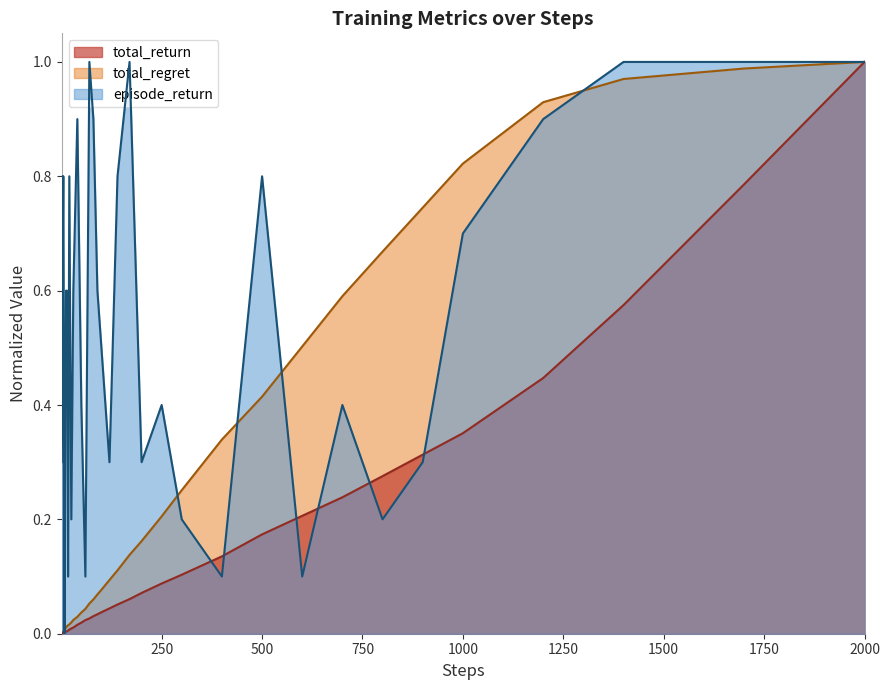

Rank the series by their average value, from highest to lowest.

episode_return, total_regret, total_return